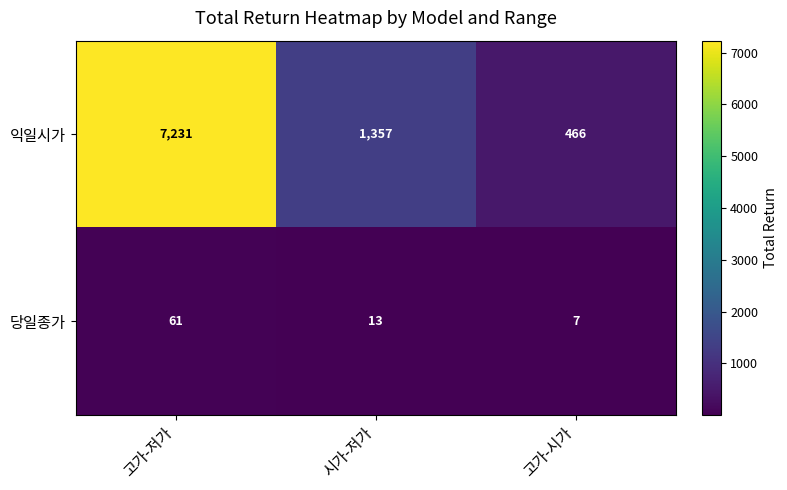

Is the value of 당일종가 at 시가-저가 greater than the value of 익일시가 at 고가-시가?

No